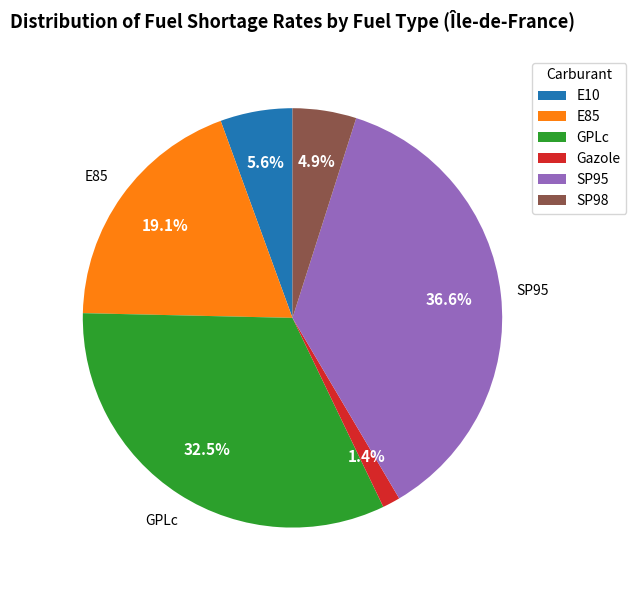

To the nearest percent, what percentage of the pie is Gazole?

1%